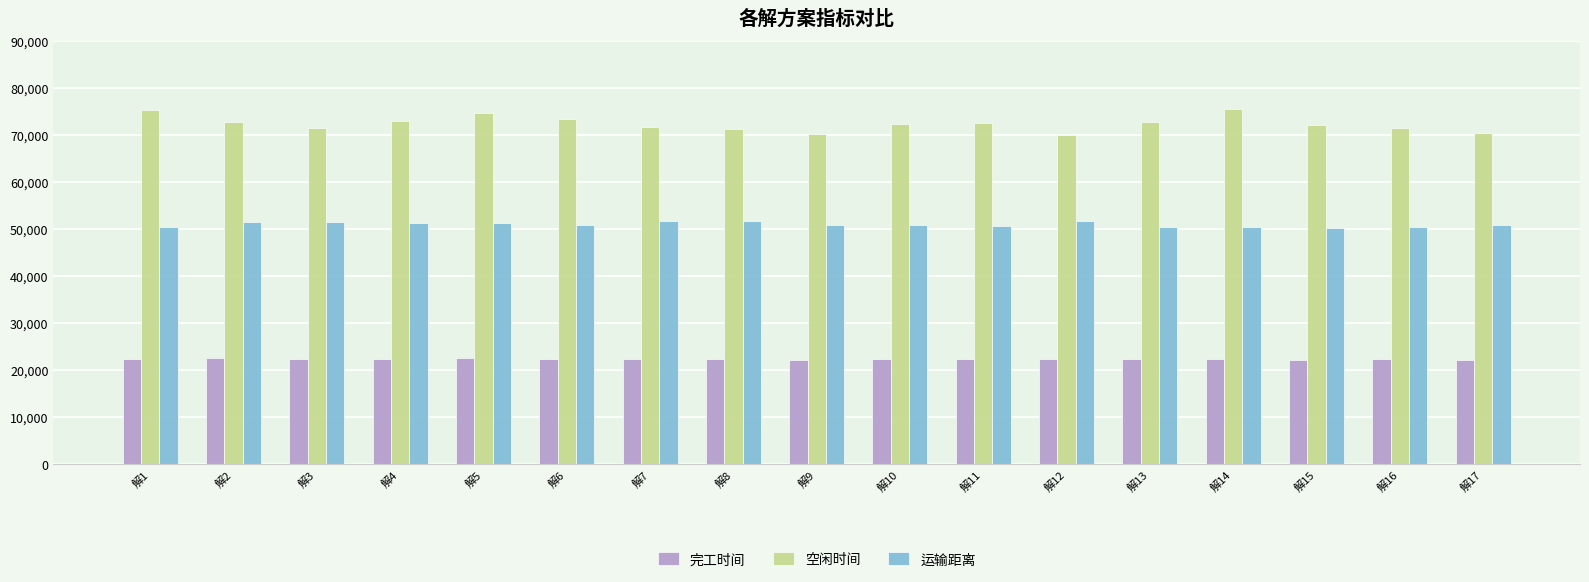

Which series has the largest total across all categories?

空闲时间